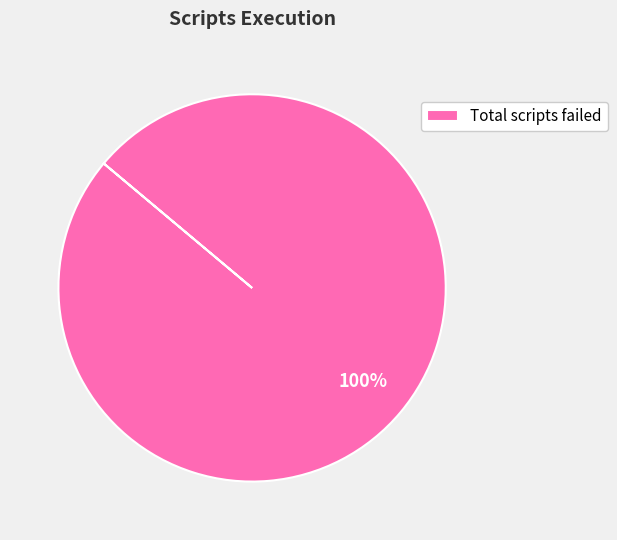

True or false: Total scripts failed accounts for 100% of the total.

True